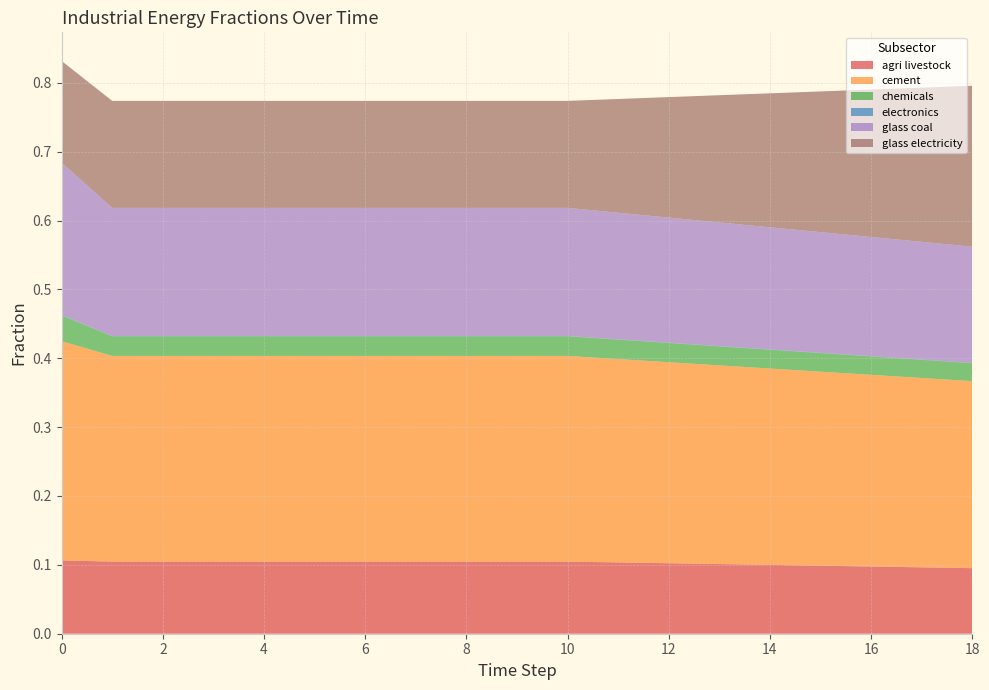

Reading left to right, list all the values displayed in this chart.

frac_agri_livestock: 0=0.1	1=0.1	2=0.1	3=0.1	4=0.1	5=0.1	6=0.1	7=0.1	8=0.1	9=0.1	10=0.1	11=0.1	12=0.1	13=0.1	14=0.1	15=0.1	16=0.1	17=0.1	18=0.1
frac_cement: 0=0.3	1=0.3	2=0.3	3=0.3	4=0.3	5=0.3	6=0.3	7=0.3	8=0.3	9=0.3	10=0.3	11=0.3	12=0.3	13=0.3	14=0.3	15=0.3	16=0.3	17=0.3	18=0.3
frac_chemicals: 0=0.0	1=0.0	2=0.0	3=0.0	4=0.0	5=0.0	6=0.0	7=0.0	8=0.0	9=0.0	10=0.0	11=0.0	12=0.0	13=0.0	14=0.0	15=0.0	16=0.0	17=0.0	18=0.0
frac_electronics: 0=0.0	1=0.0	2=0.0	3=0.0	4=0.0	5=0.0	6=0.0	7=0.0	8=0.0	9=0.0	10=0.0	11=0.0	12=0.0	13=0.0	14=0.0	15=0.0	16=0.0	17=0.0	18=0.0
frac_glass_coal: 0=0.2	1=0.2	2=0.2	3=0.2	4=0.2	5=0.2	6=0.2	7=0.2	8=0.2	9=0.2	10=0.2	11=0.2	12=0.2	13=0.2	14=0.2	15=0.2	16=0.2	17=0.2	18=0.2
frac_glass_electricity: 0=0.1	1=0.2	2=0.2	3=0.2	4=0.2	5=0.2	6=0.2	7=0.2	8=0.2	9=0.2	10=0.2	11=0.2	12=0.2	13=0.2	14=0.2	15=0.2	16=0.2	17=0.2	18=0.2